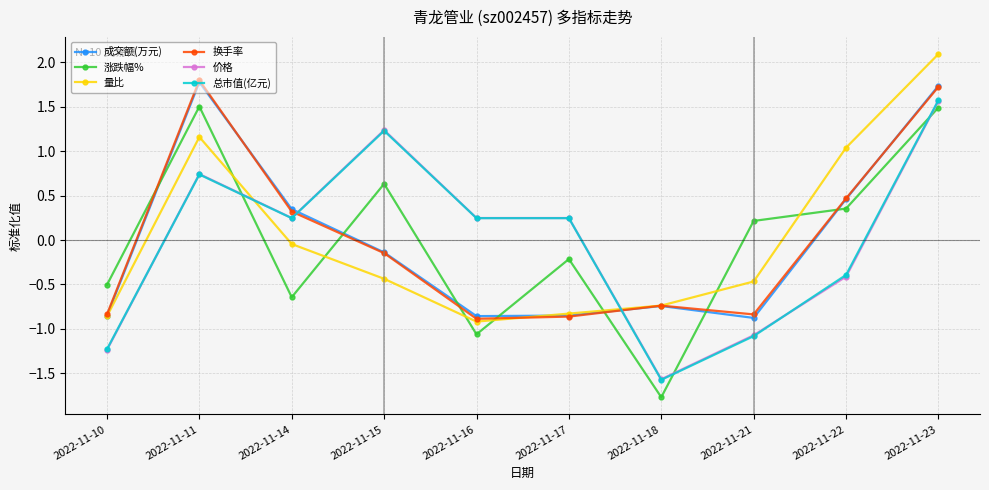

Count the number of data series in this chart.

6